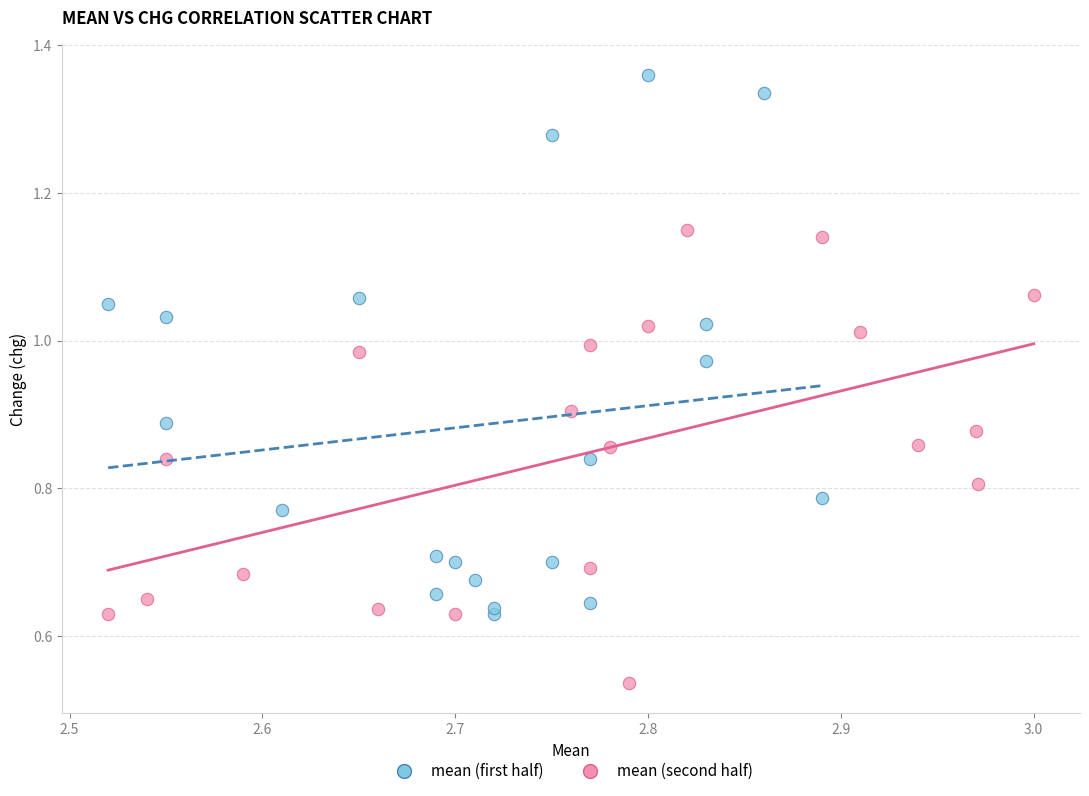

Which series has the widest spread of Y values?

mean (first half)